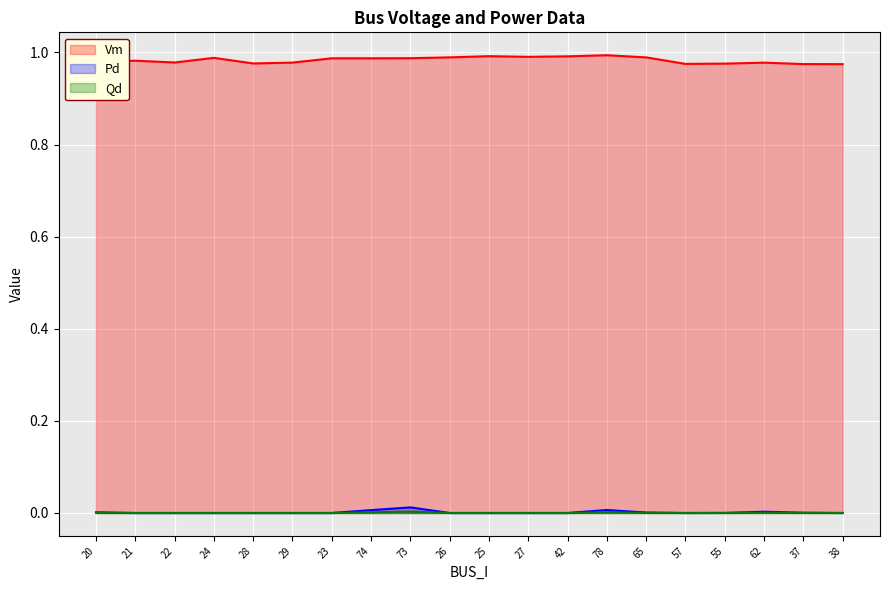

Which series has the largest total across all categories?

Vm